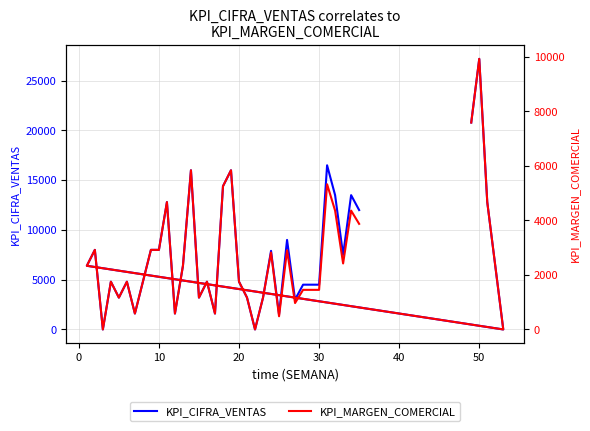

How many lines are shown in the chart?

2